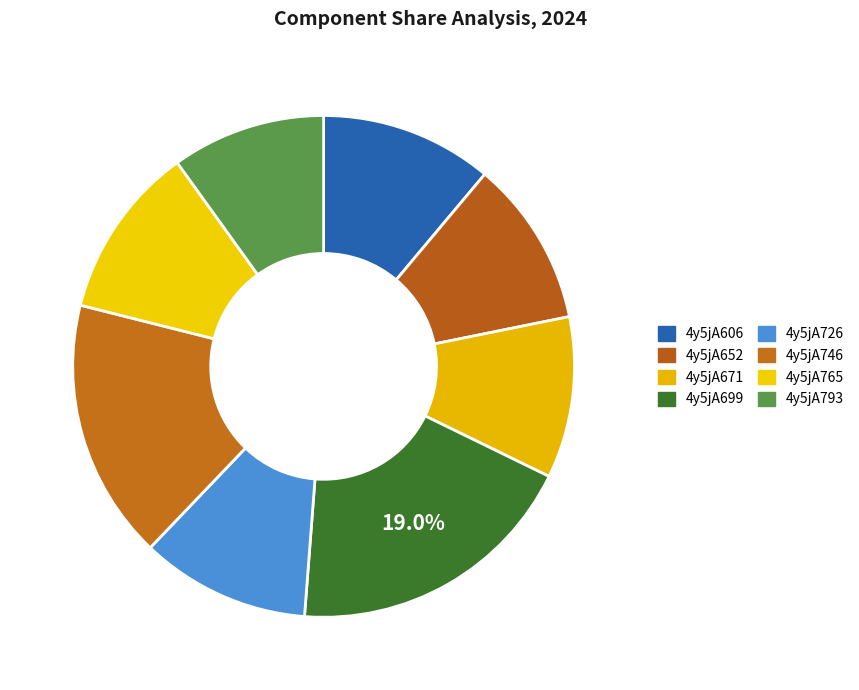

Count the number of slices in the pie.

8